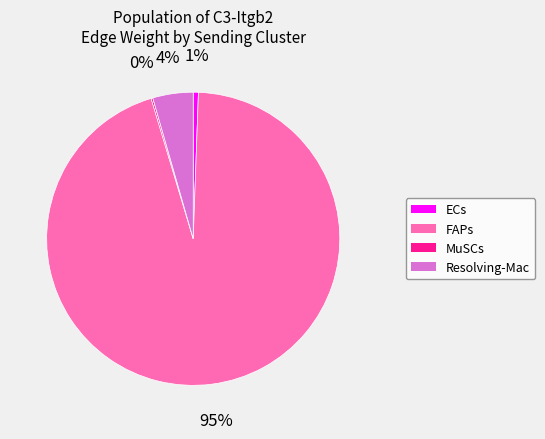

Does any single category account for the majority?

Yes